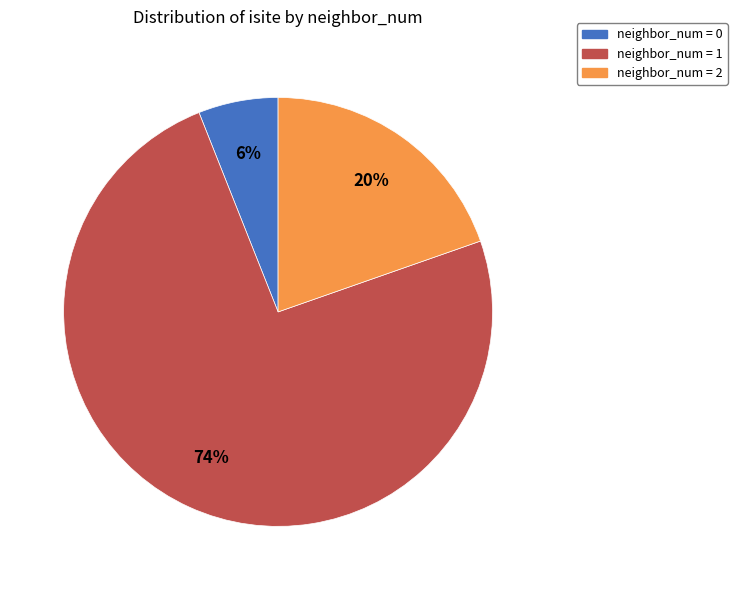

Is there a majority slice in this chart?

Yes